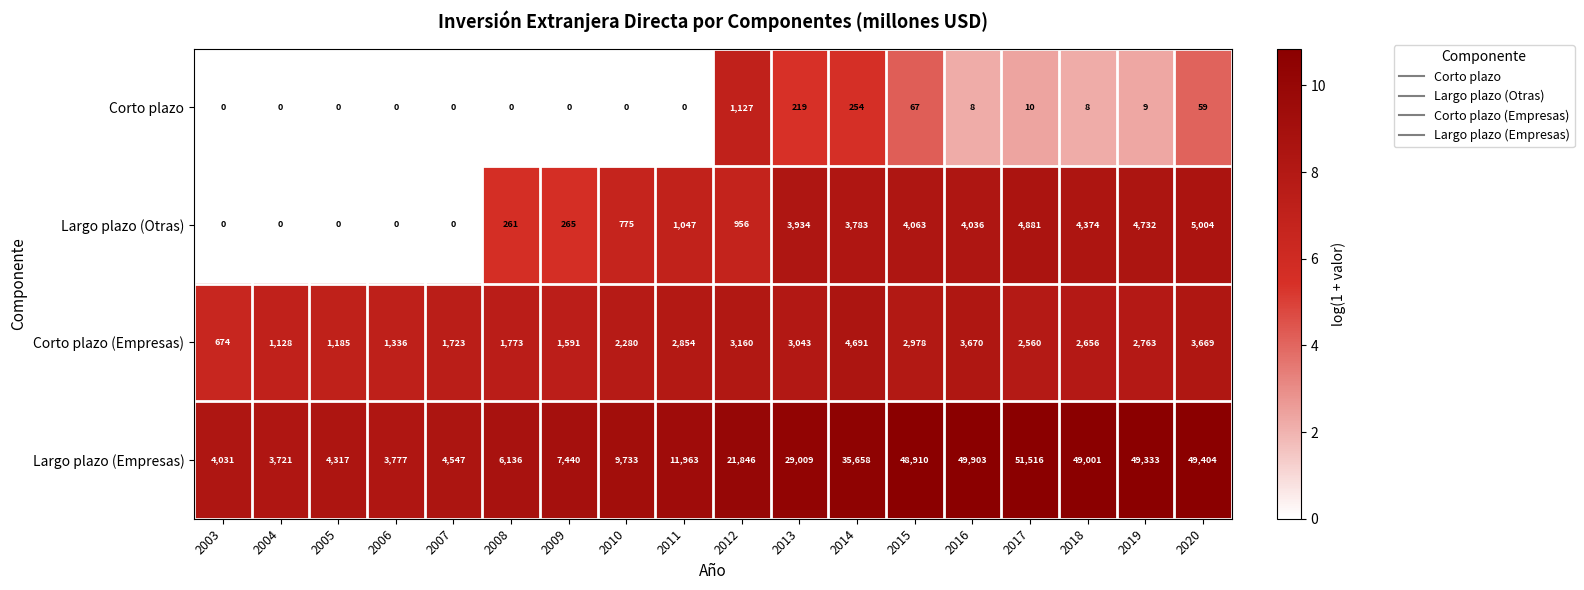

Which series has the widest spread of values?

Largo plazo (Empresas)